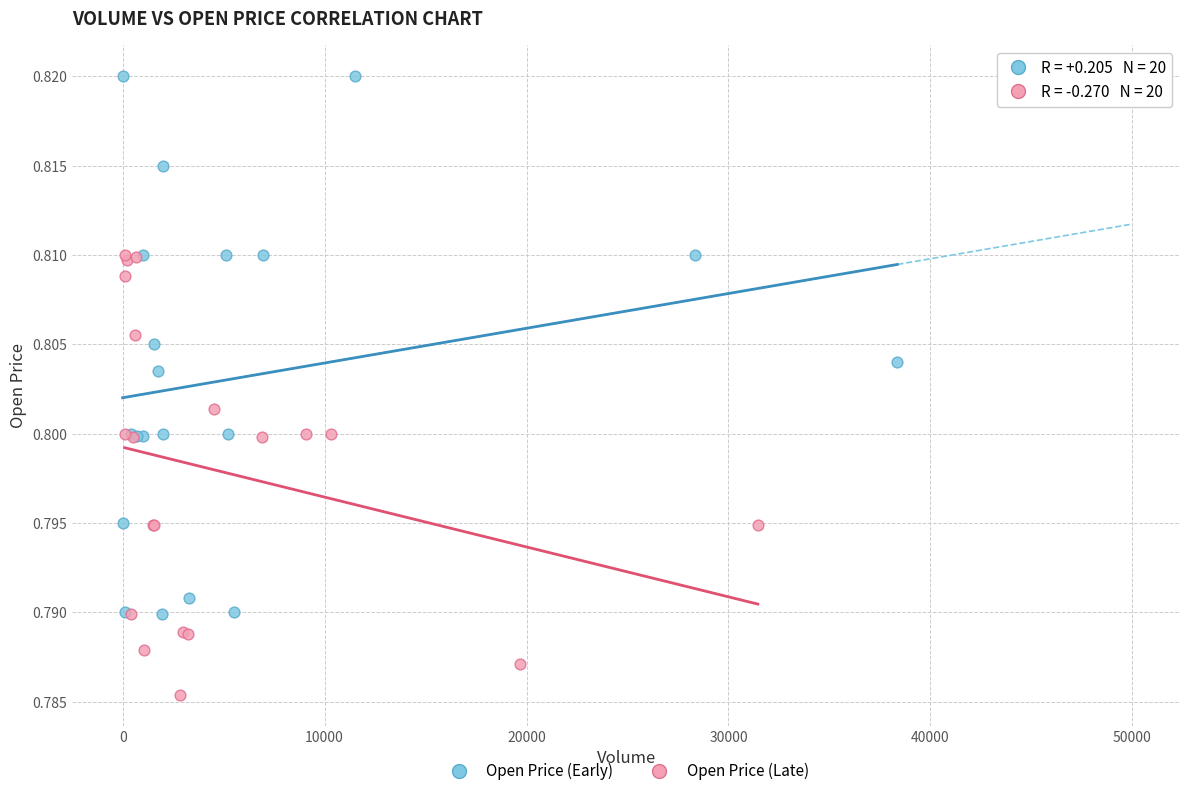

Which series reaches the maximum Y coordinate?

Open Price (Early)